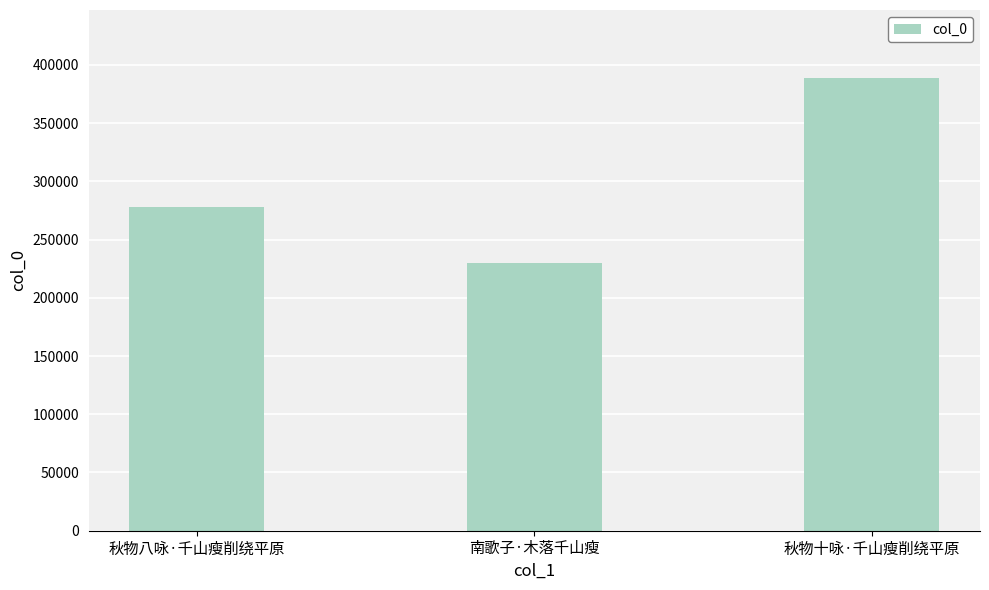

Reading left to right, list all the values displayed in this chart.

277962	230199	388806